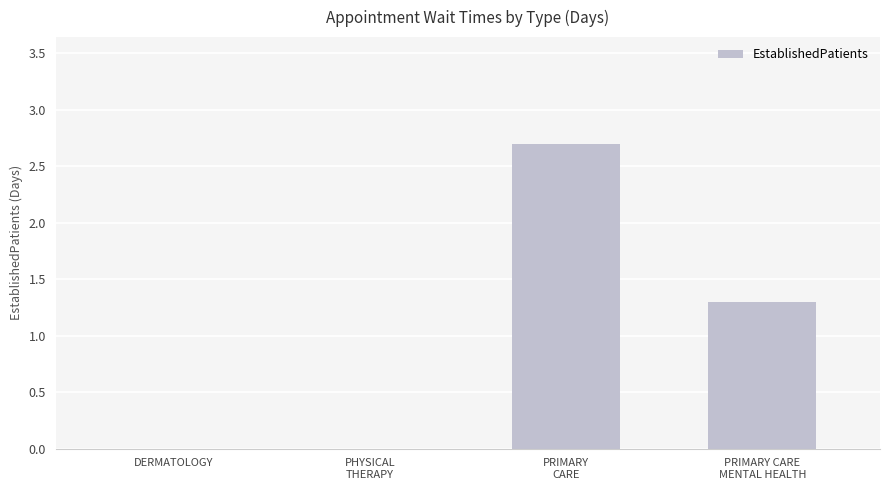

How many categories are shown in the chart?

4